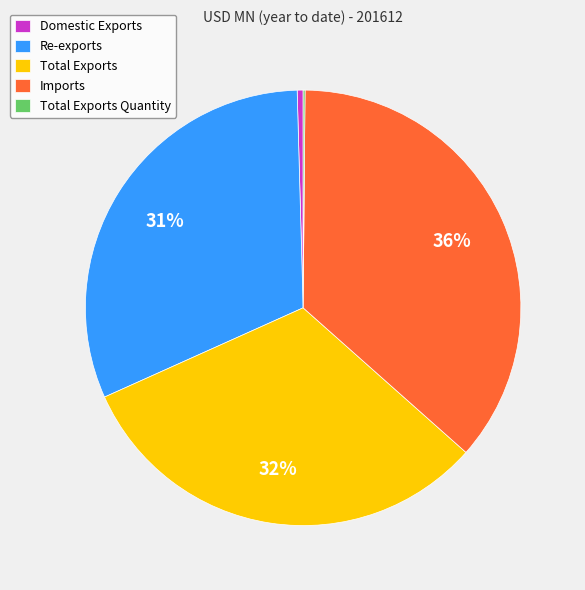

True or false: Domestic Exports accounts for 7% of the total.

False